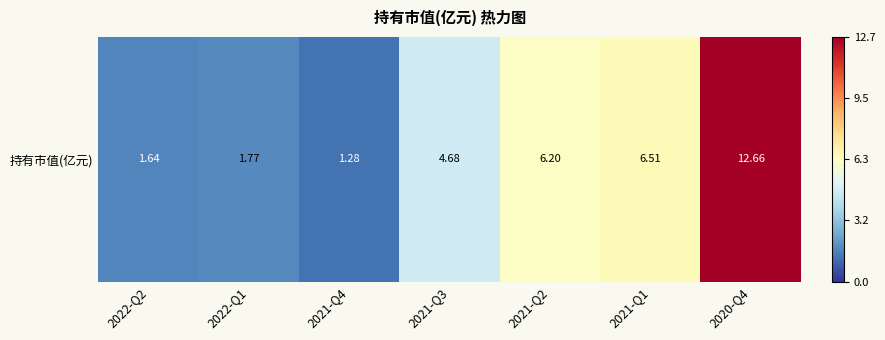

What is the change in value from 2021-Q4 to 2020-Q4?

+11.4